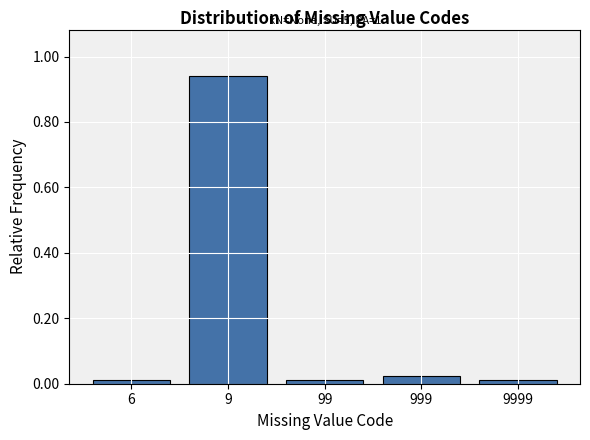

Which category has the highest value across all series?

9